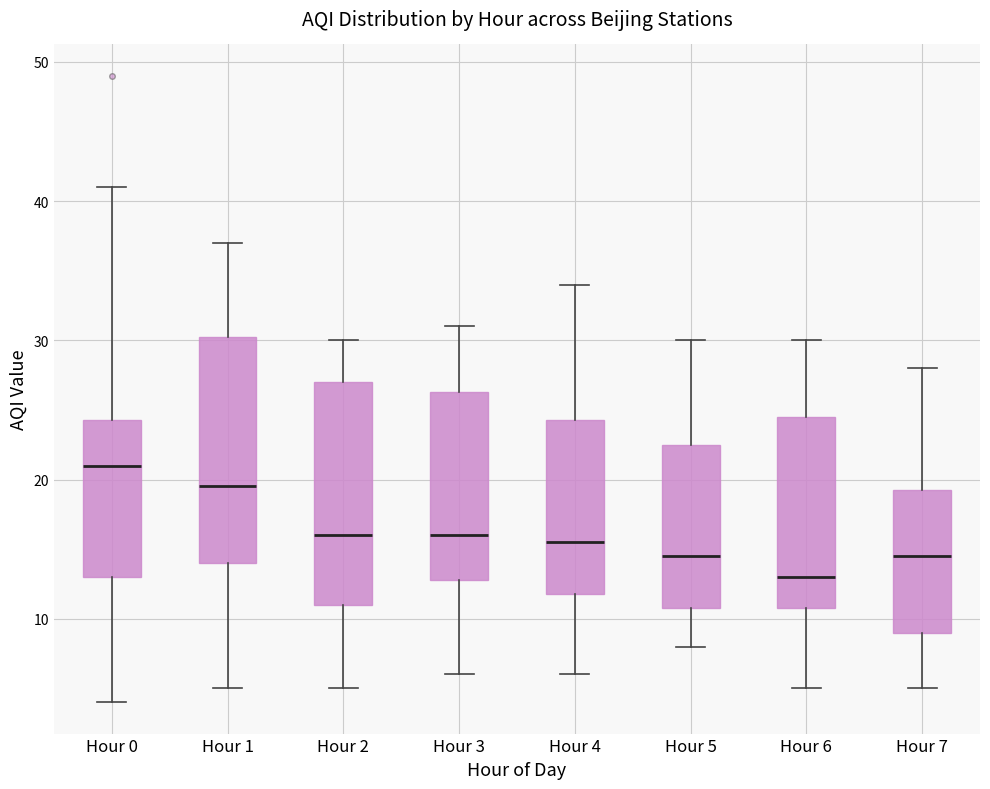

Reading left to right, read every box against the y-axis: the position of its median line, the range the box covers, and the ends of its whiskers. The values are not printed on the chart, so give them approximately, as read against the axis.

Hour 0: median 21, box 13 to 24, whiskers 4 to 41
Hour 1: median 20, box 14 to 30, whiskers 5 to 37
Hour 2: median 16, box 11 to 27, whiskers 5 to 30
Hour 3: median 16, box 13 to 26, whiskers 6 to 31
Hour 4: median 16, box 12 to 24, whiskers 6 to 34
Hour 5: median 15, box 11 to 23, whiskers 8 to 30
Hour 6: median 13, box 11 to 25, whiskers 5 to 30
Hour 7: median 15, box 9 to 19, whiskers 5 to 28